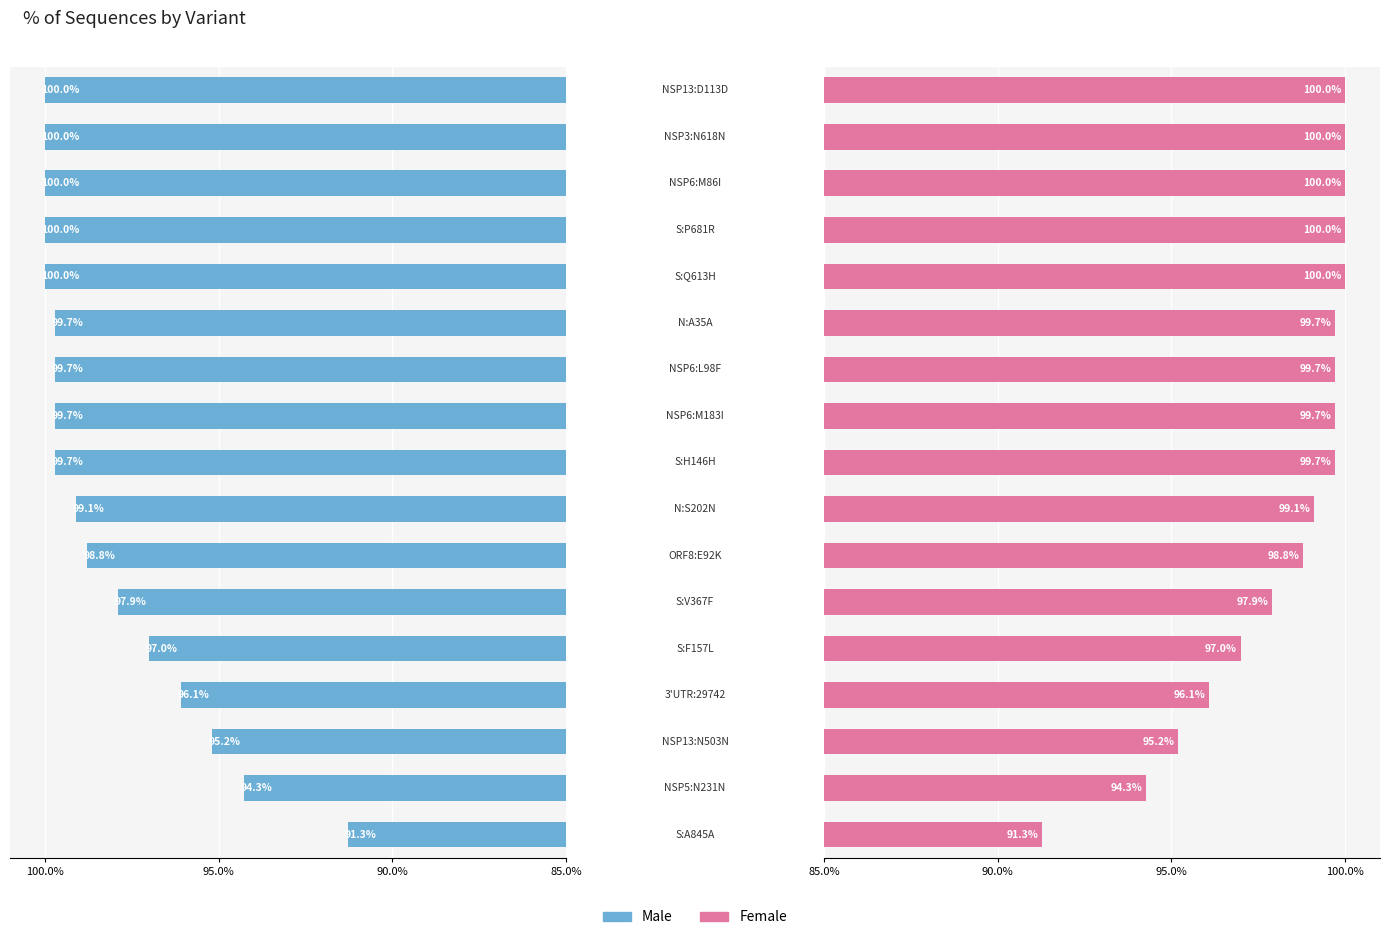

Which series has the largest total across all categories?

Male